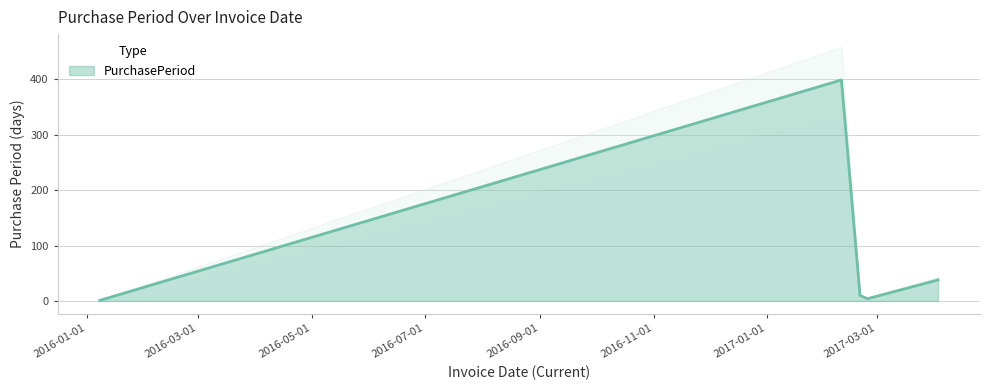

What is the greatest value displayed?

399